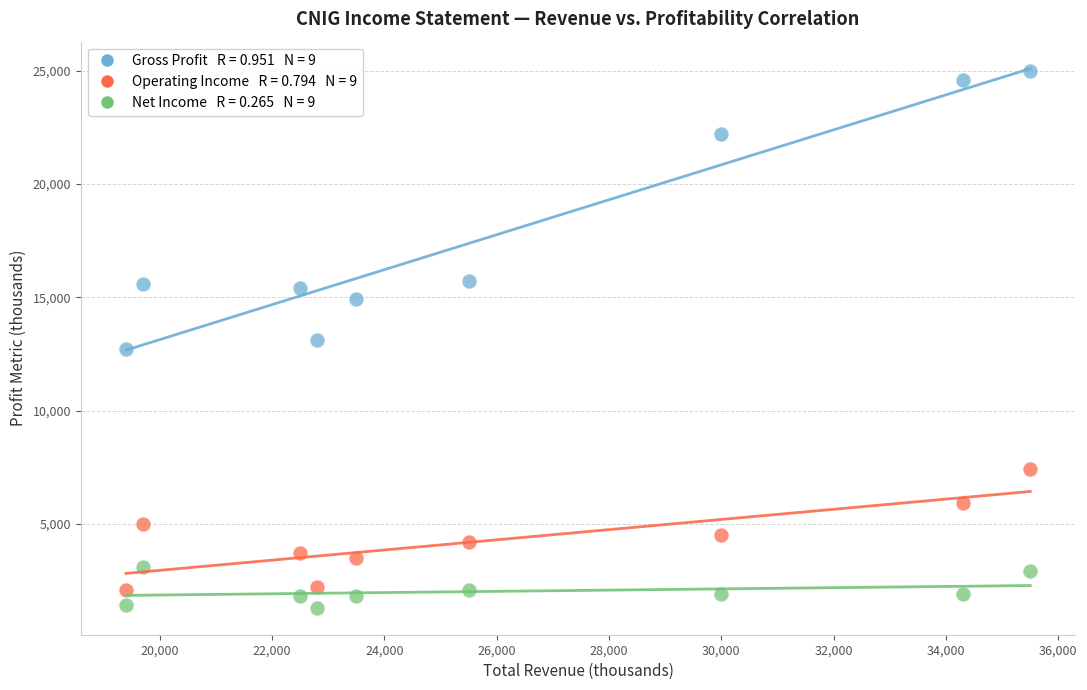

Across all data points, what is the range of Y values (max minus min)?

23700